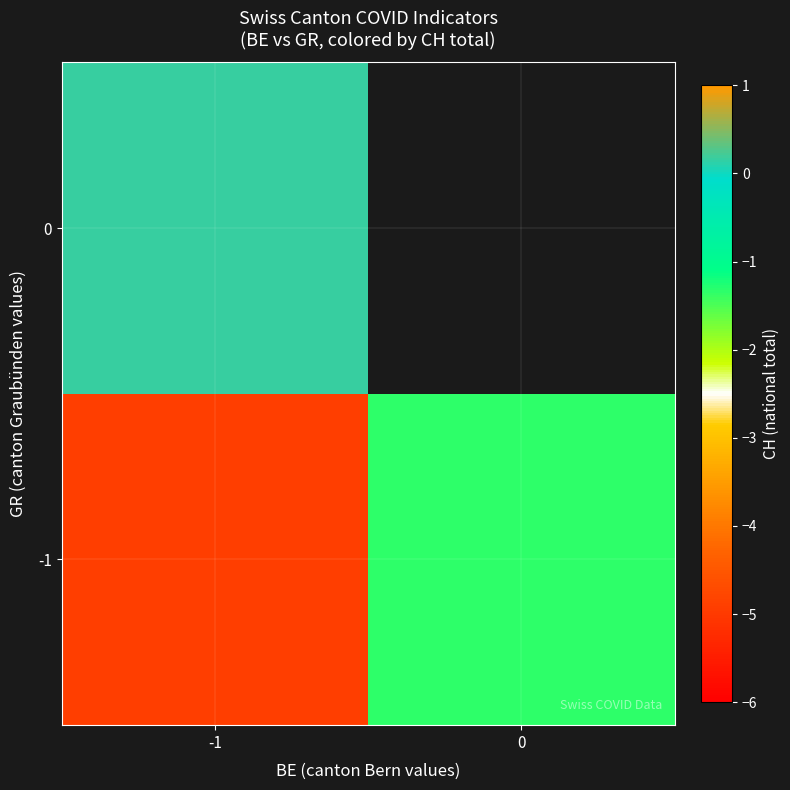

At which category is the sum across all series the highest?

-1